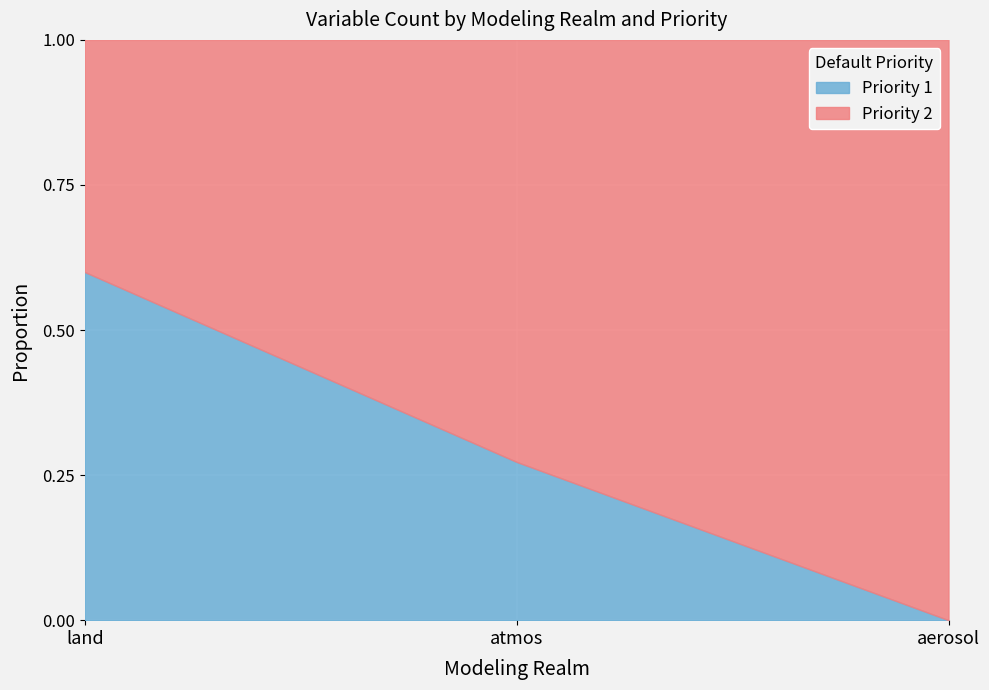

How many lines are shown in the chart?

2